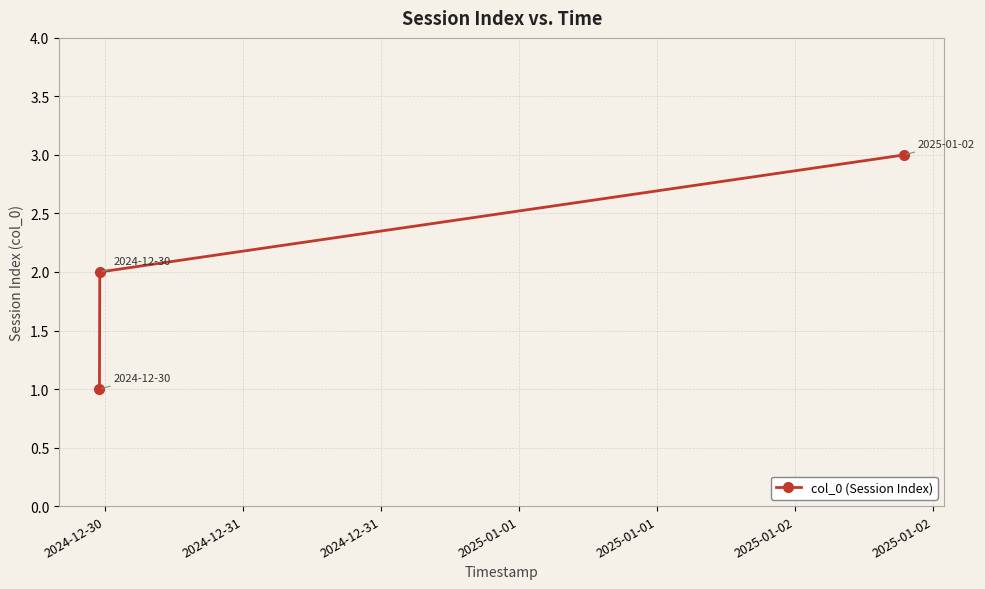

What is the maximum value shown in the chart?

3